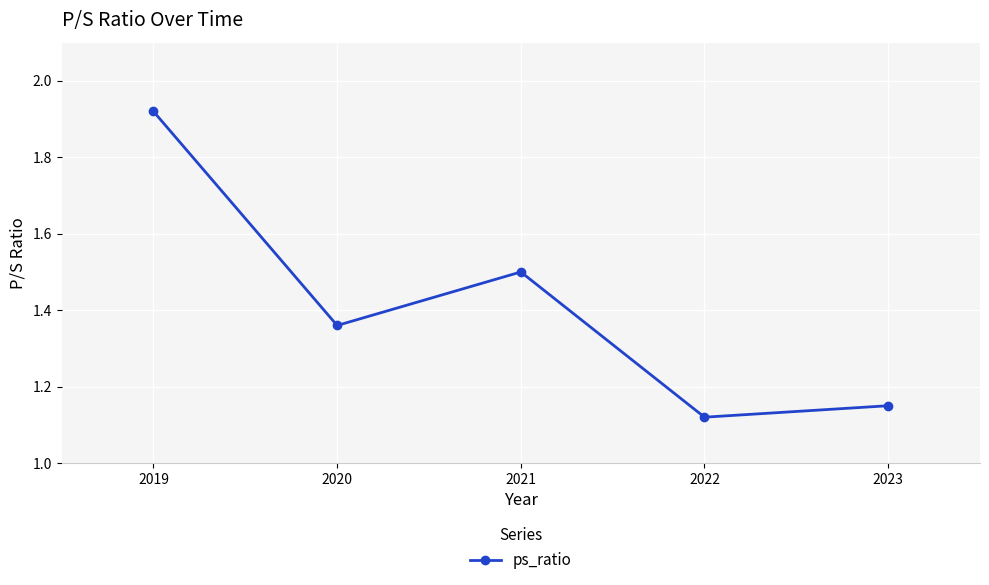

The chart shows a value of 0.7 at 2022. True or false?

False